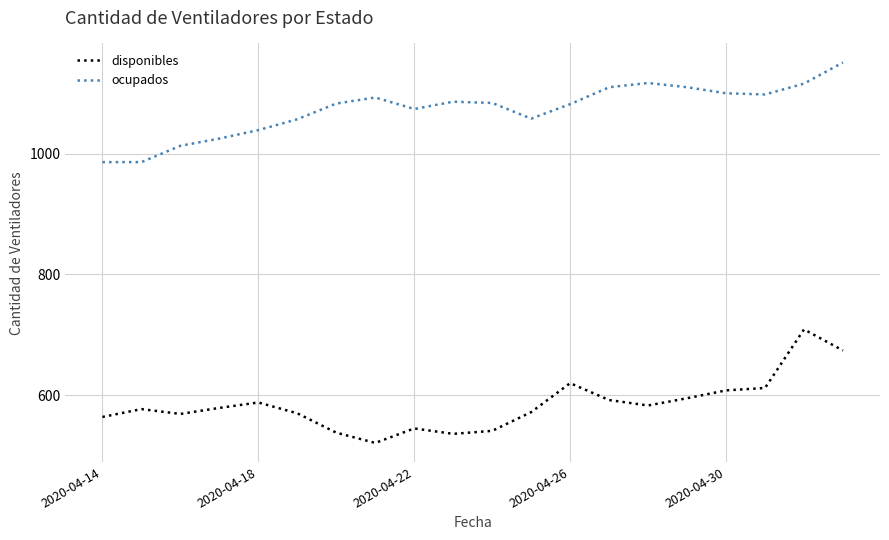

What is the sum of all ocupados values?

21468